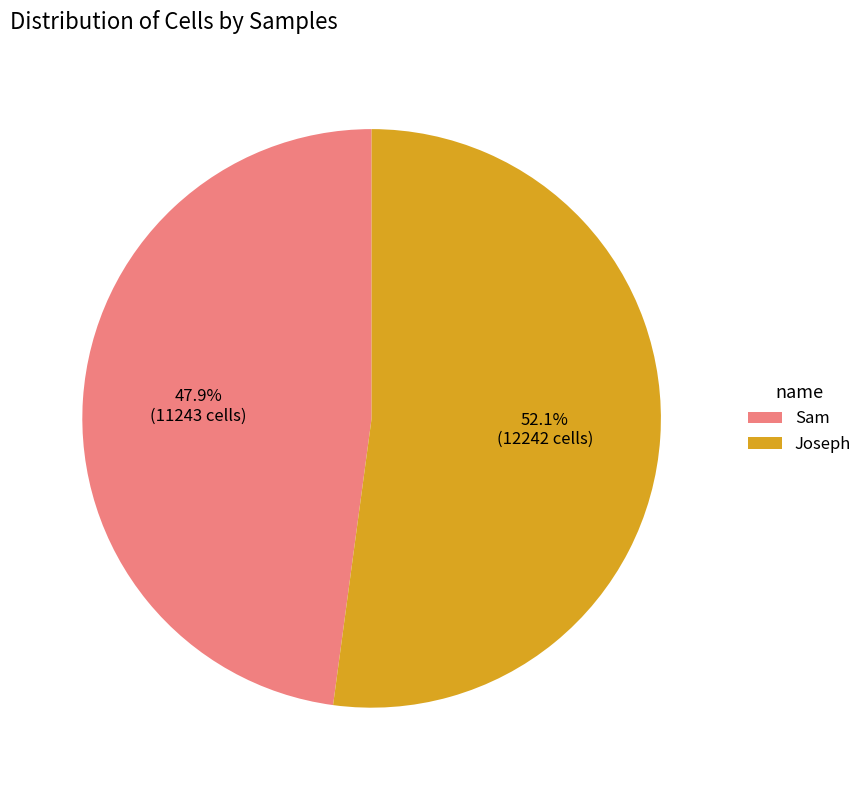

To the nearest percent, what is the combined percentage of Joseph and Sam?

100%